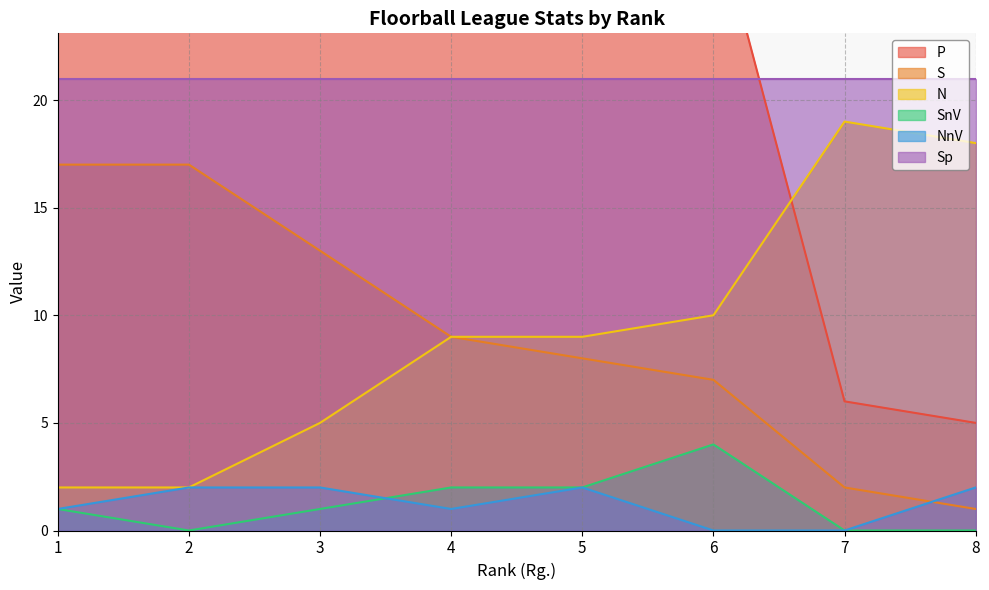

Which series has the widest spread of values?

P